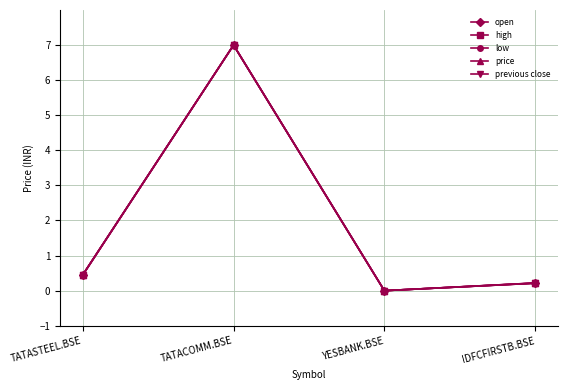

Reading left to right, transcribe all the data shown in this chart.

open: 0.4	7.0	0.0	0.2
high: 0.4	7.0	0.0	0.2
low: 0.5	7.0	0.0	0.2
price: 0.5	7.0	0.0	0.2
previous close: 0.4	7.0	0.0	0.2